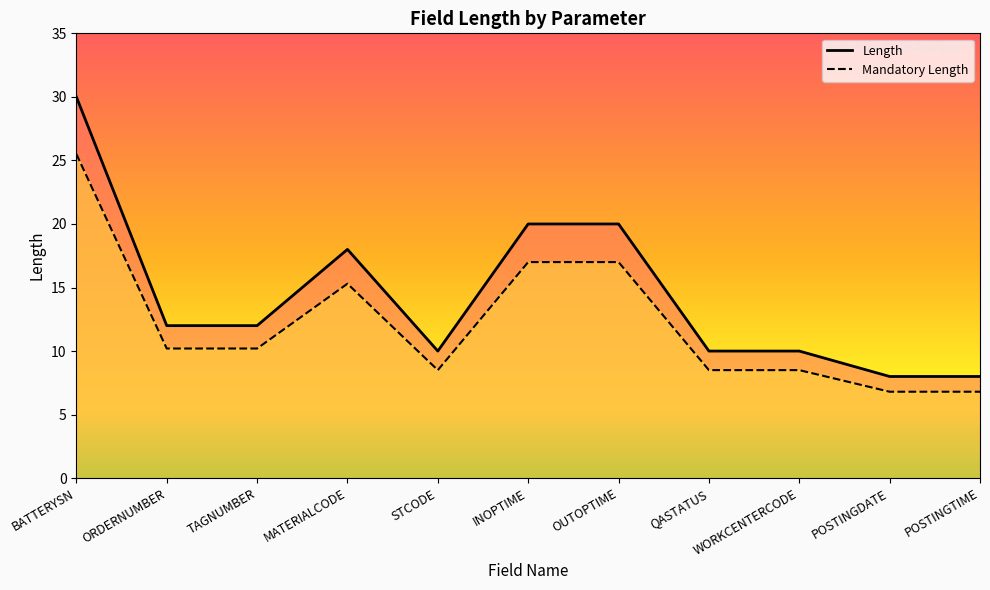

Which has a higher value, POSTINGTIME or QASTATUS?

QASTATUS